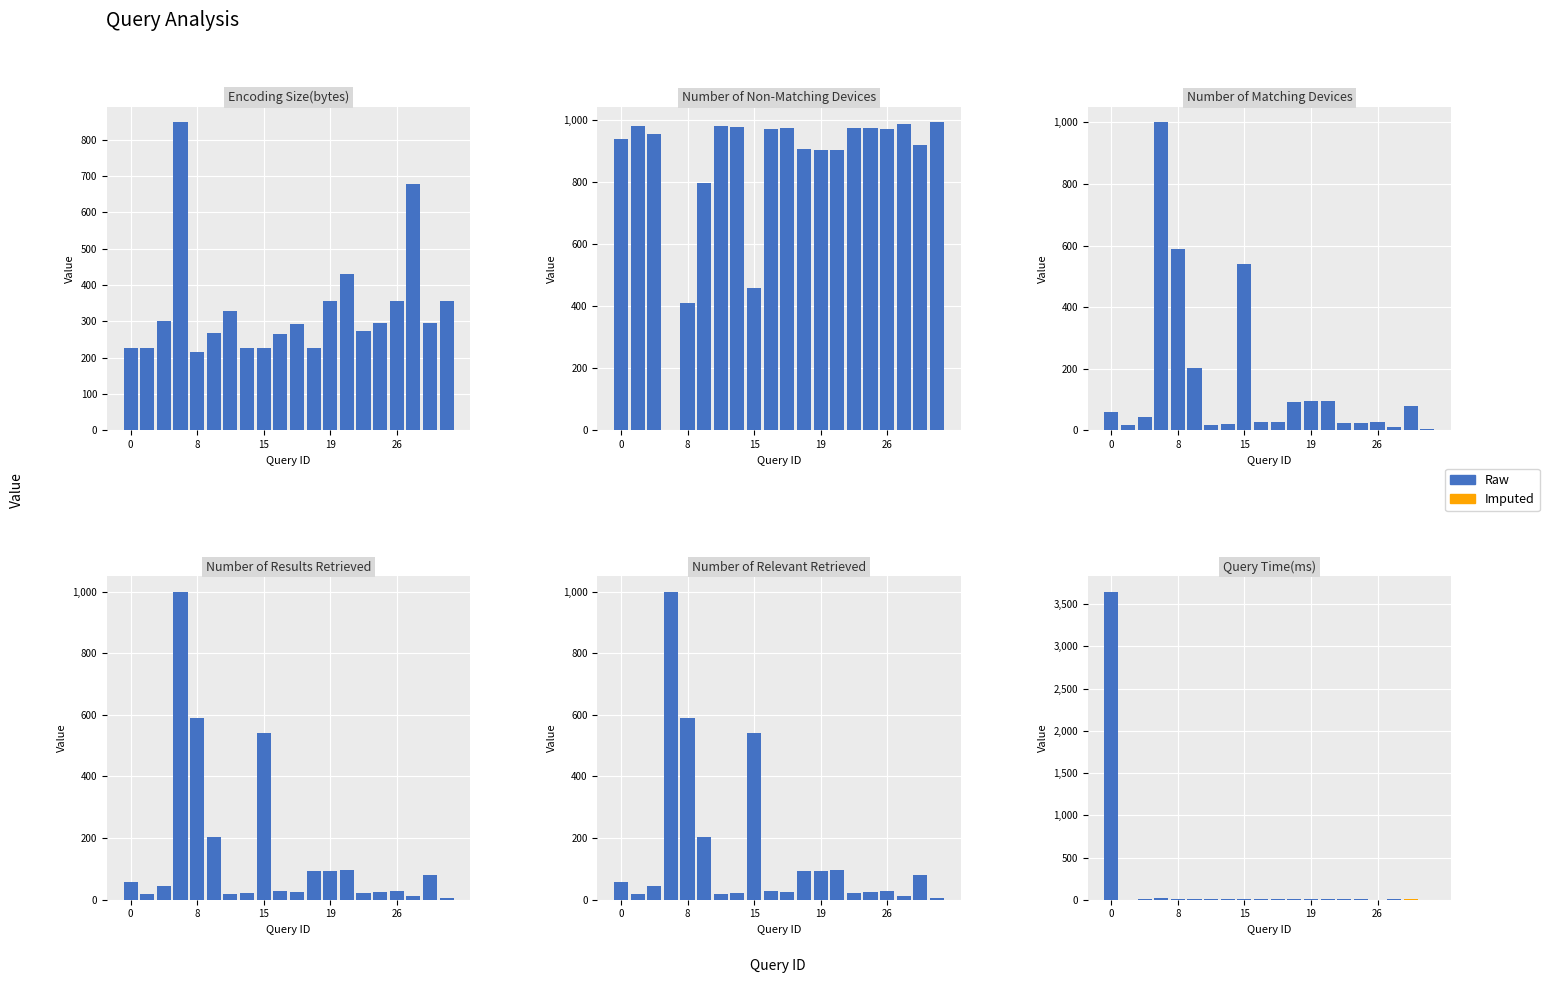

Does the chart contain stacked bars?

No